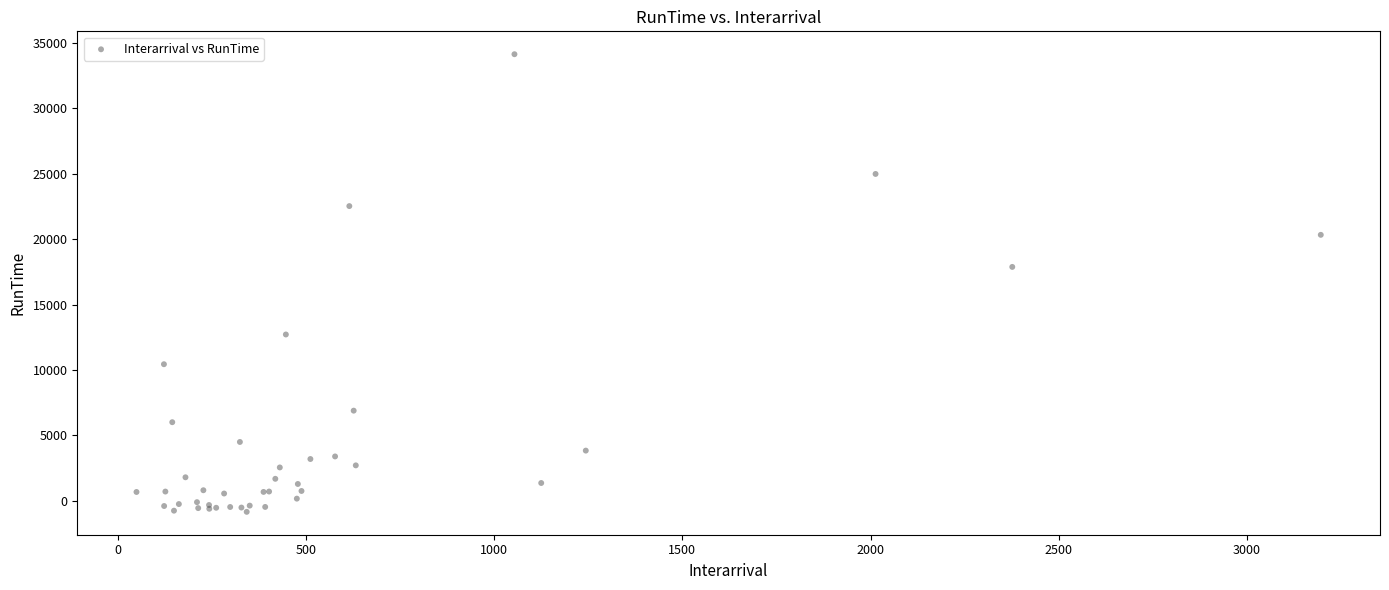

What Y value in the scatter plot is closest to 16651?

17883.1